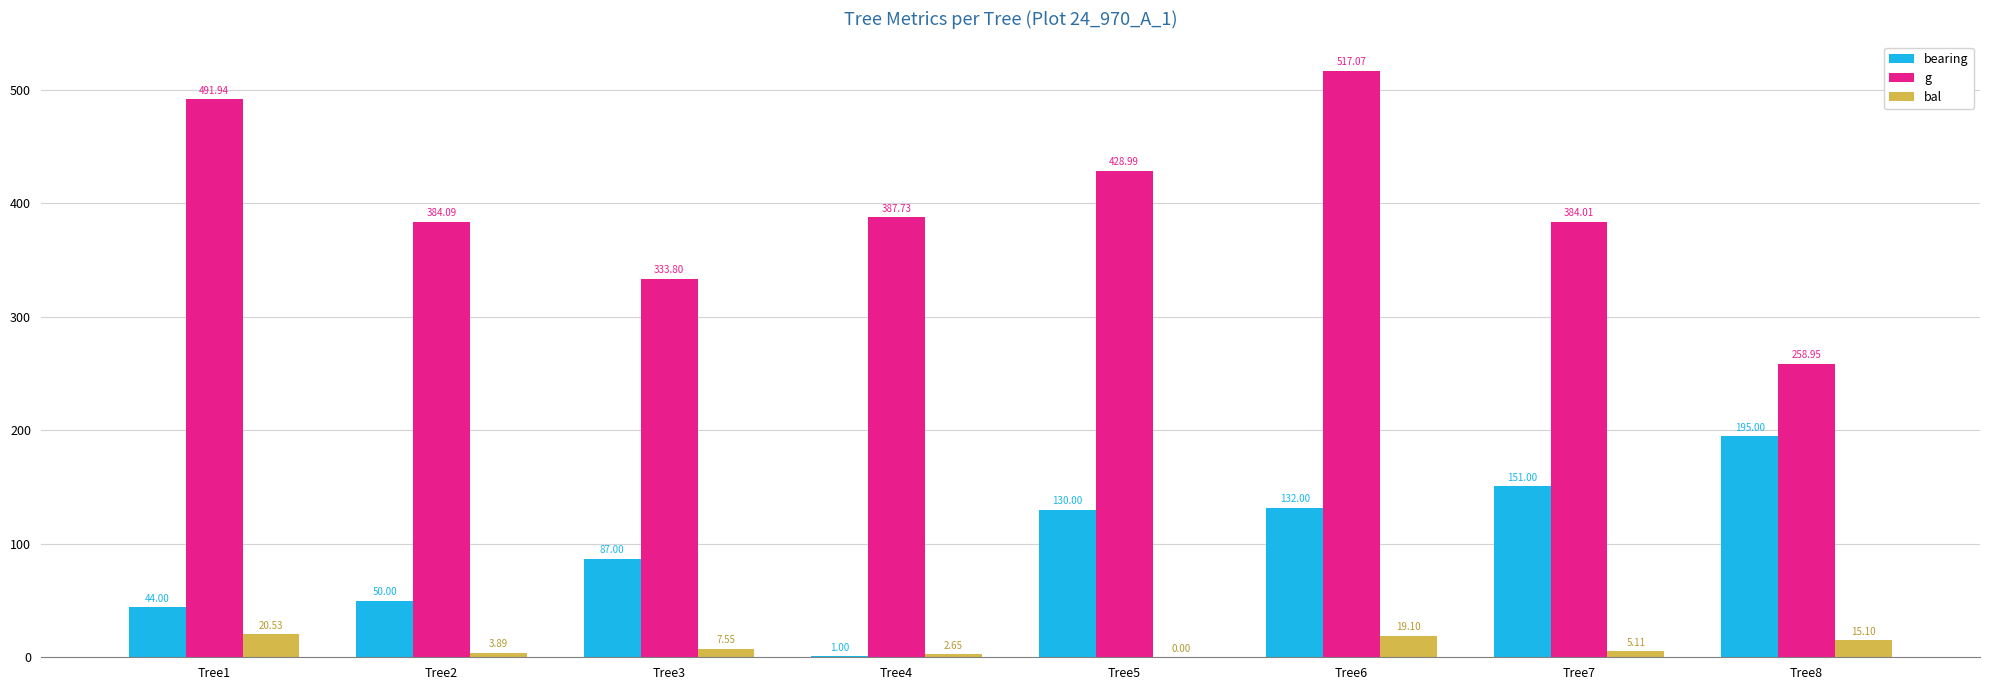

Where is bal nearest to the value 10?

Tree3